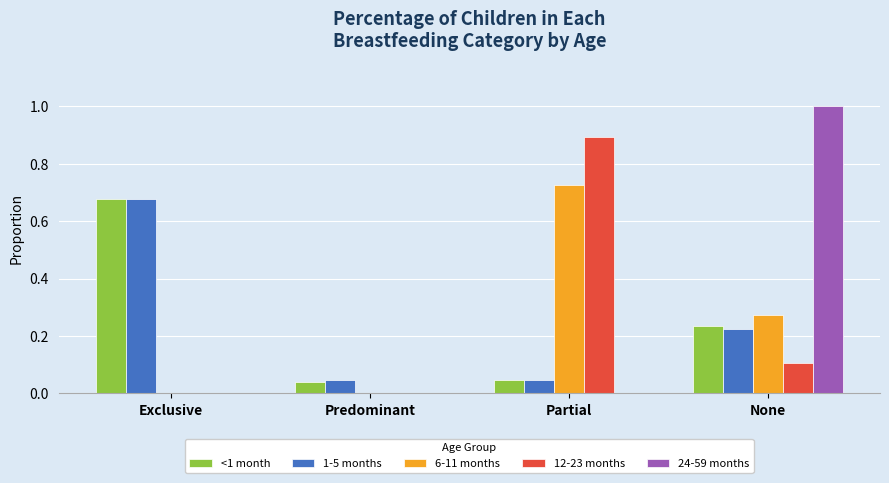

What is the total value across all series at Exclusive?

1.4